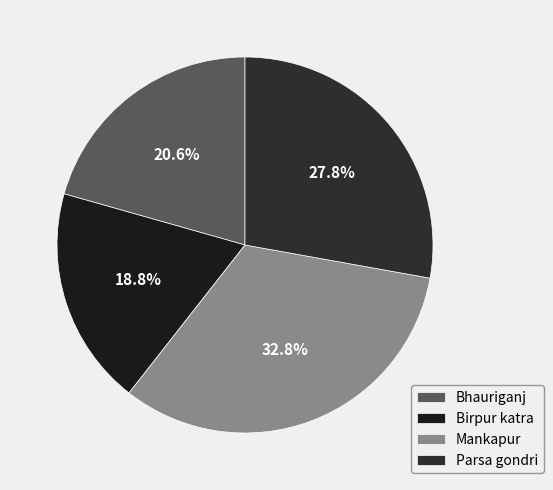

Which category has the smallest portion of the pie?

Birpur katra